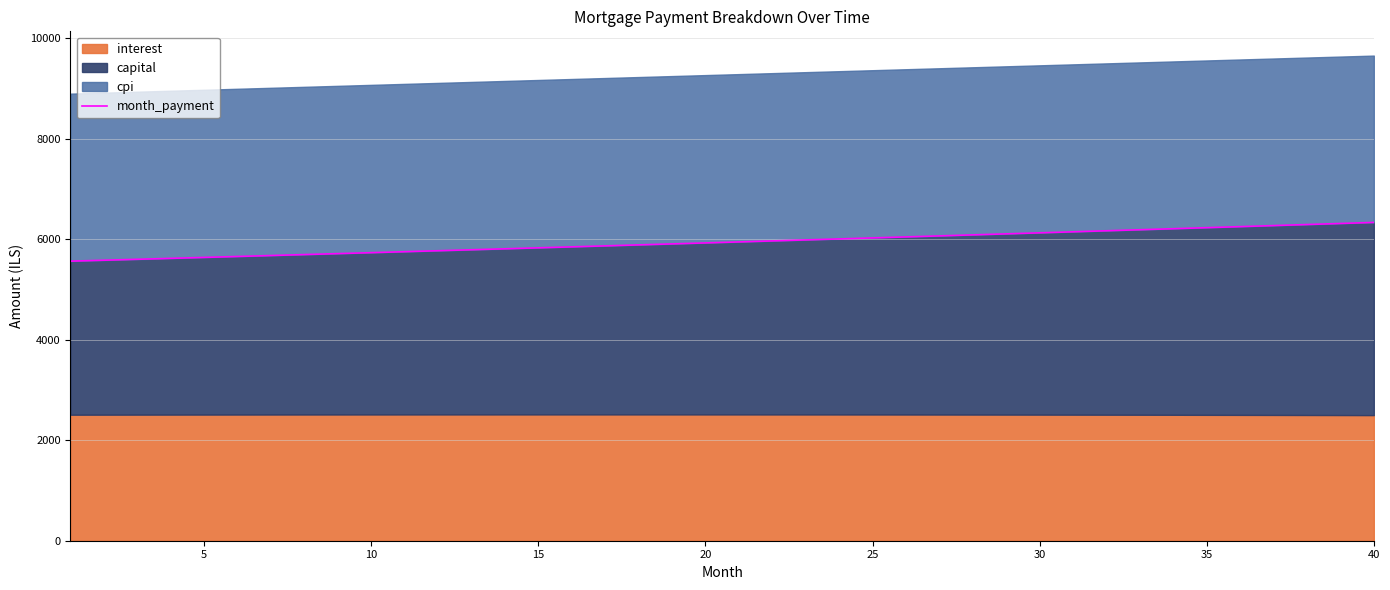

What is the highest value of the month_payment series?

6335.6